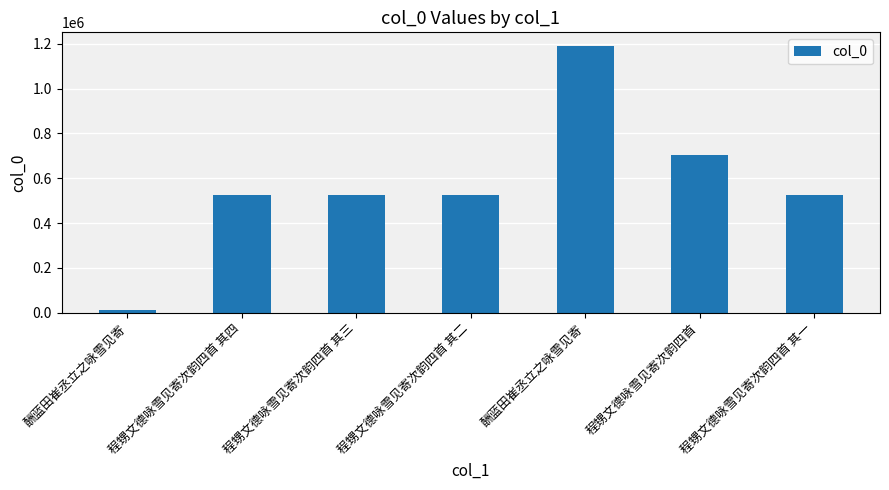

What is the approximate value at 程甥文德咏雪见寄次韵四首 其三, to the nearest 50?

527250